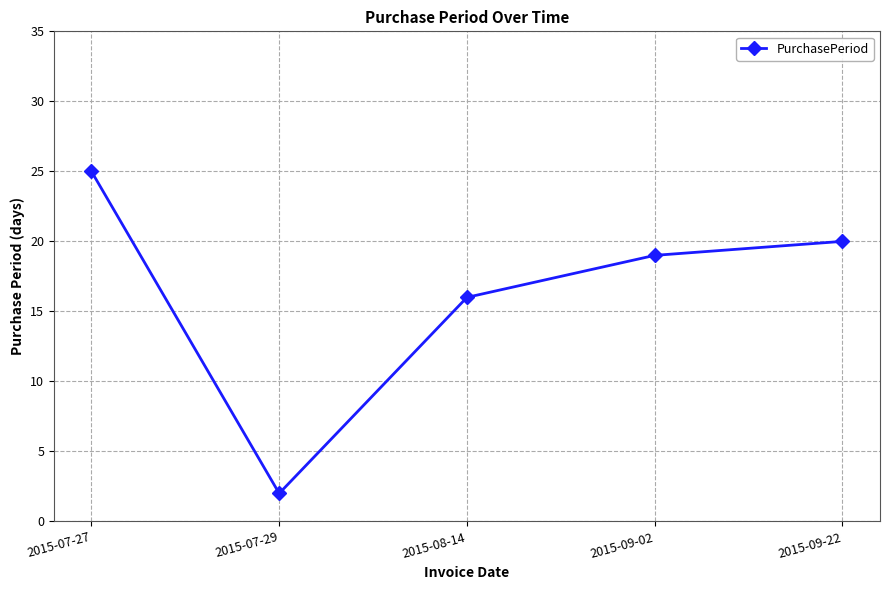

Where does the data first go above 19?

2015-07-27